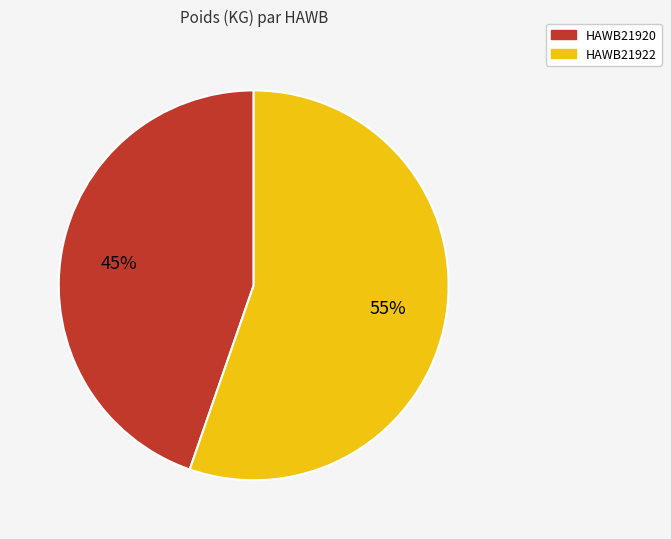

Combined, do HAWB21920 and HAWB21922 account for over 50%?

Yes